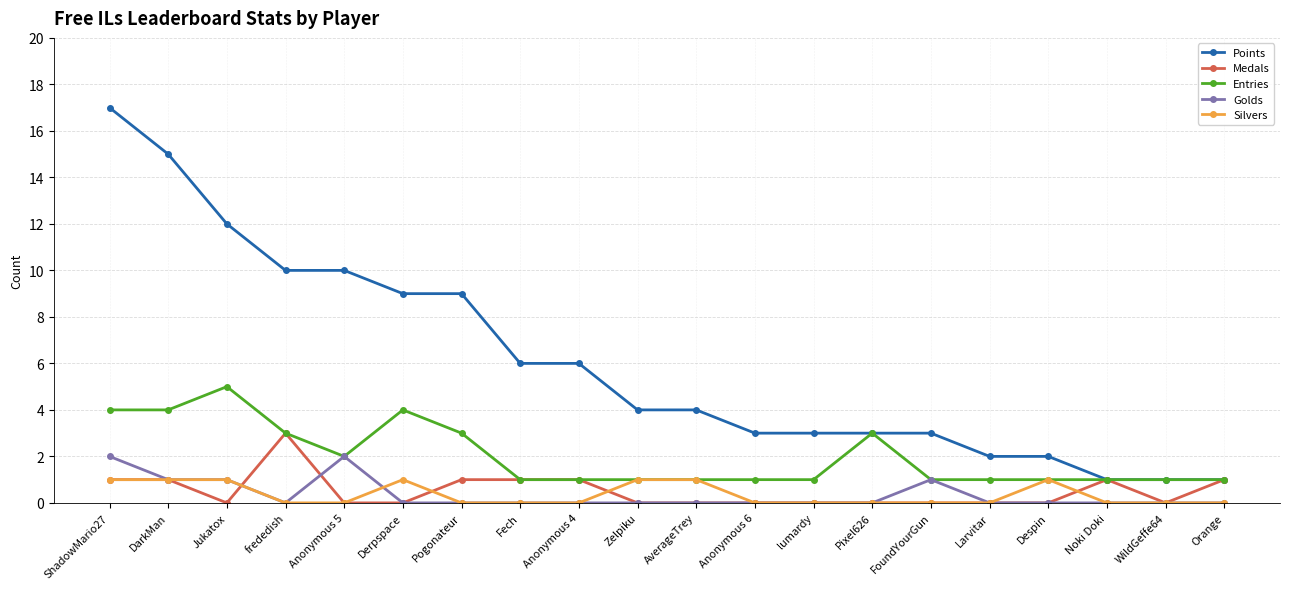

What are all the series names shown in the legend?

Points, Medals, Entries, Golds, Silvers